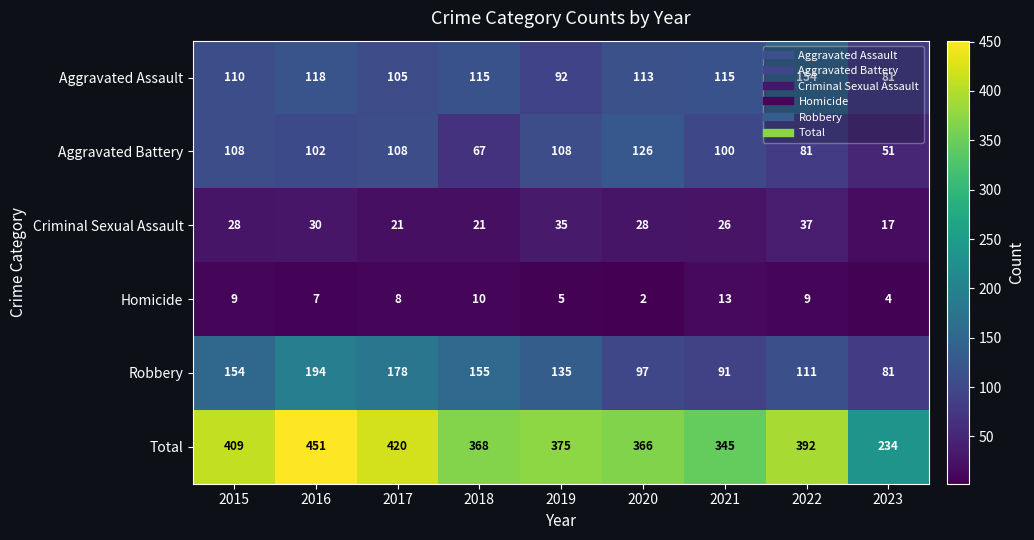

Where is Aggravated Assault nearest to the value 117?

2016